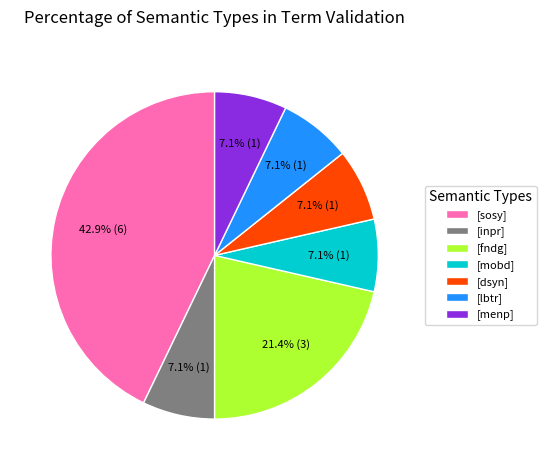

Do [inpr] and [menp] together represent more than half of the pie?

No